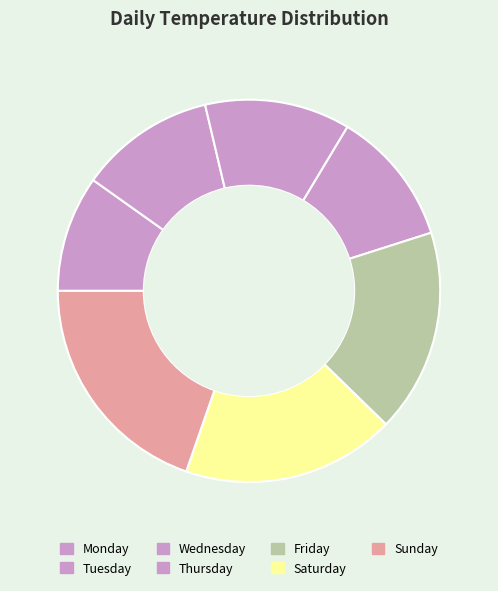

Count the number of slices in the pie.

7